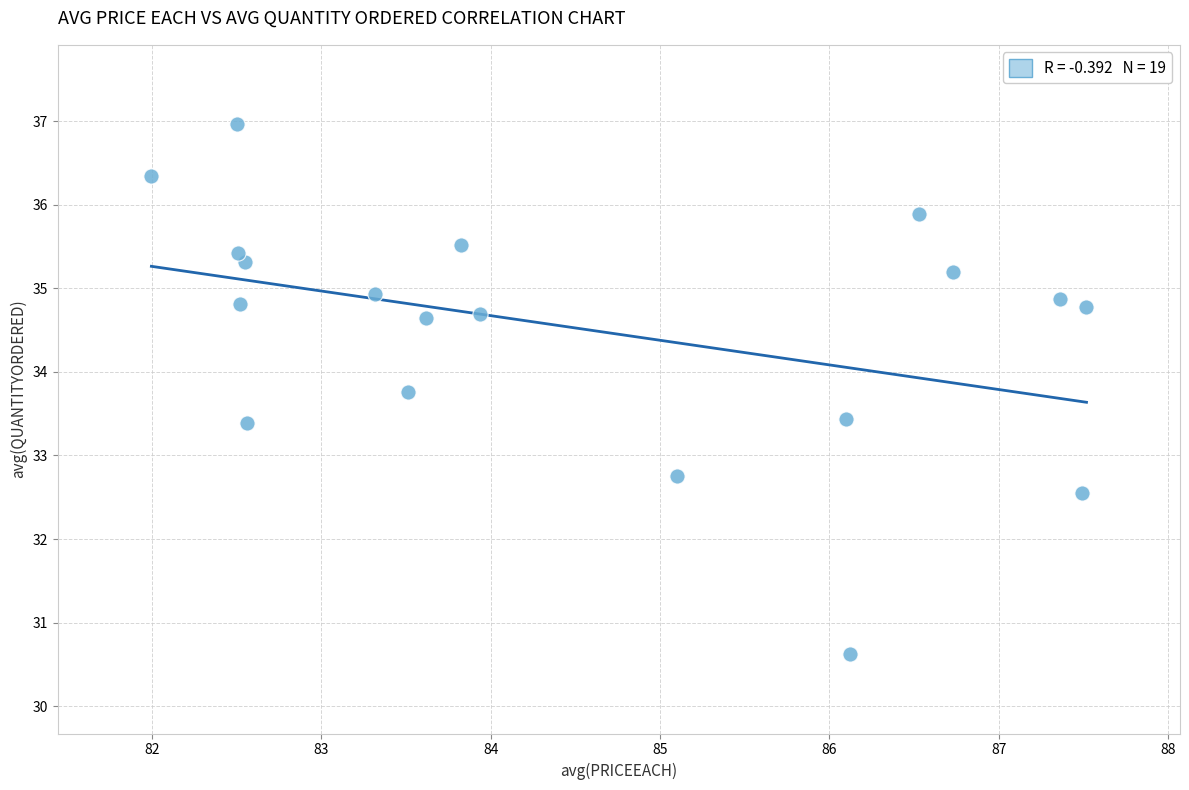

What Y value in the scatter plot is closest to 33?

32.8